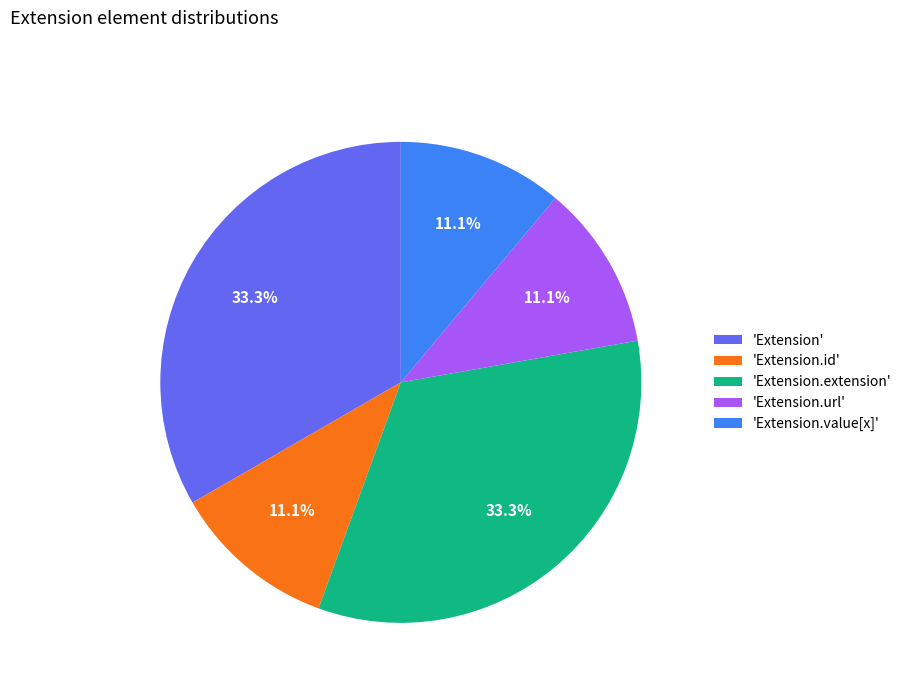

What is the ratio of the value at 'Extension.extension' to the value at 'Extension'?

1.0